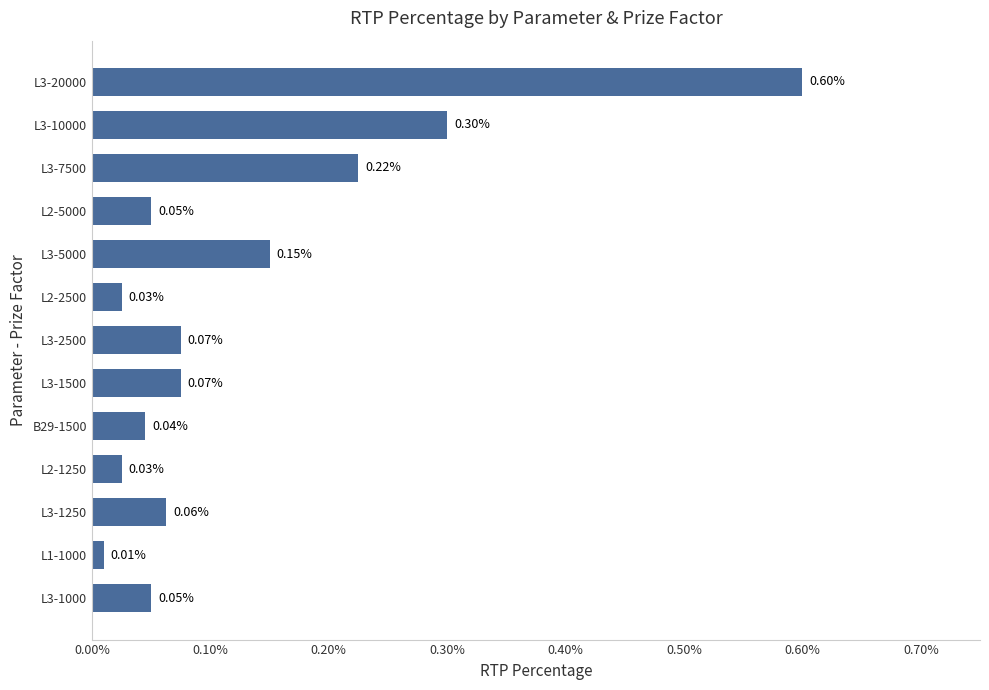

Are the bars horizontal?

Yes